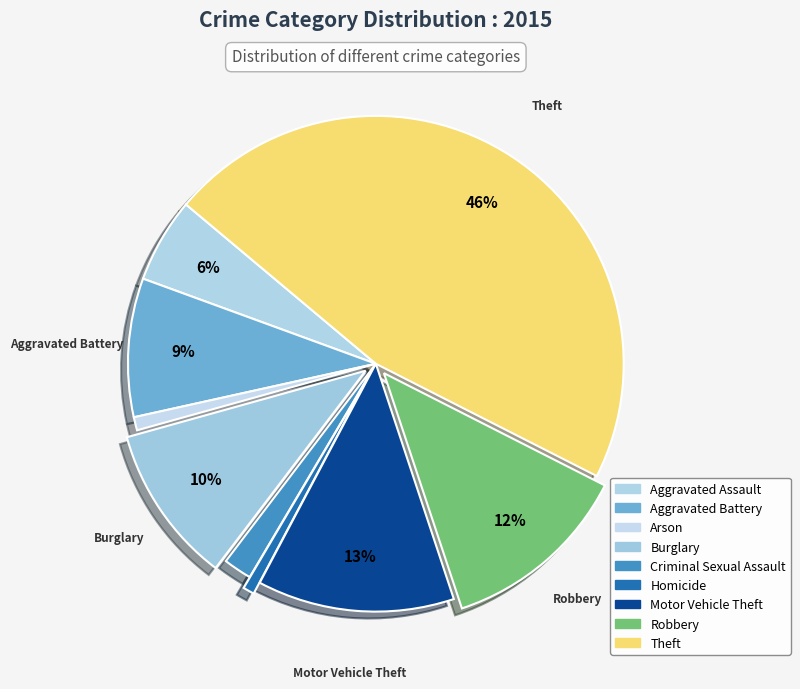

Count the number of slices in the pie.

9